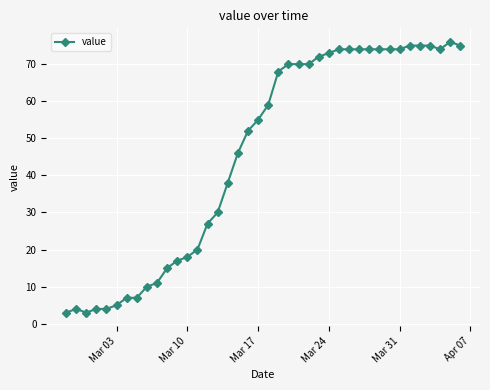

What is the minimum value shown in the chart?

3